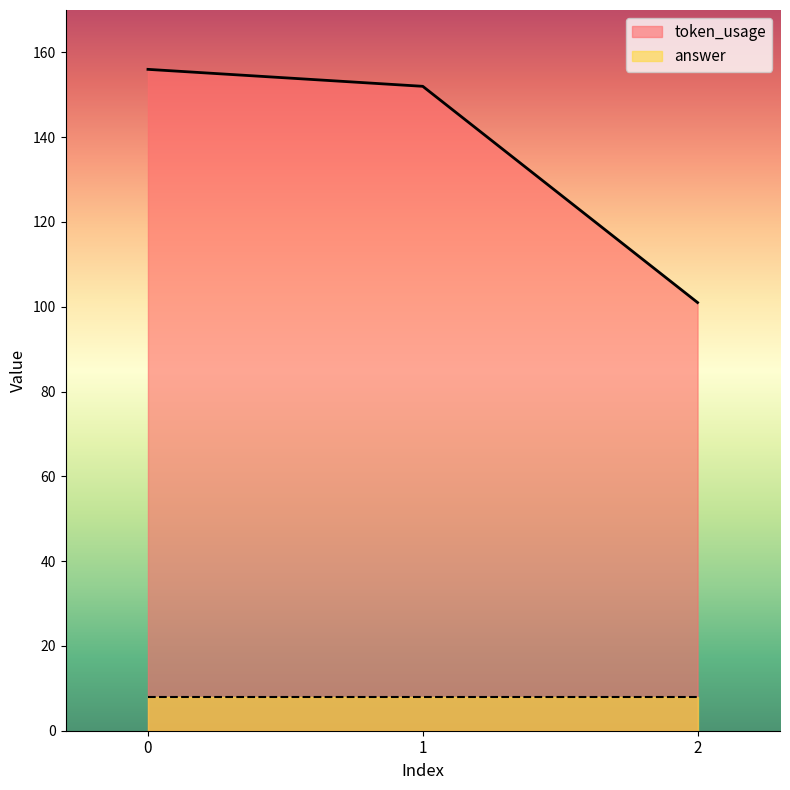

Rank the categories by value from highest to lowest.

0, 1, 2